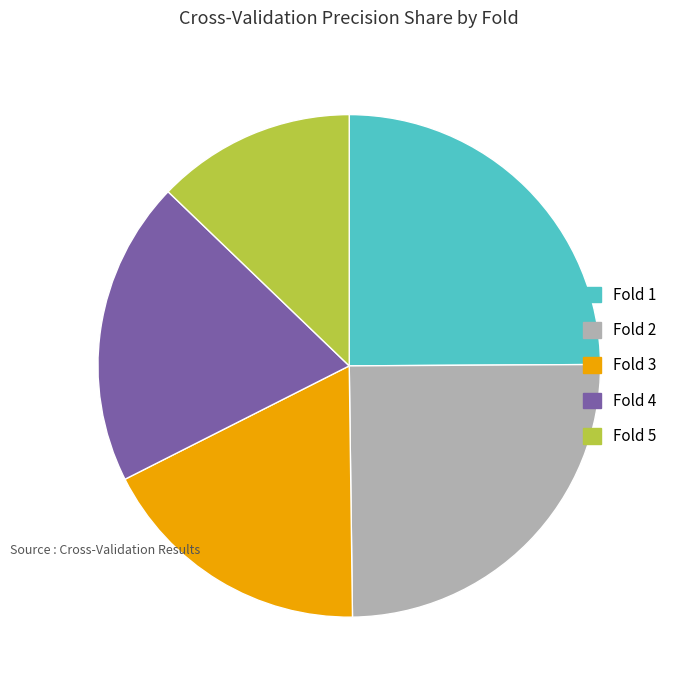

Is the sum of Fold 3 and Fold 5 greater than half?

No